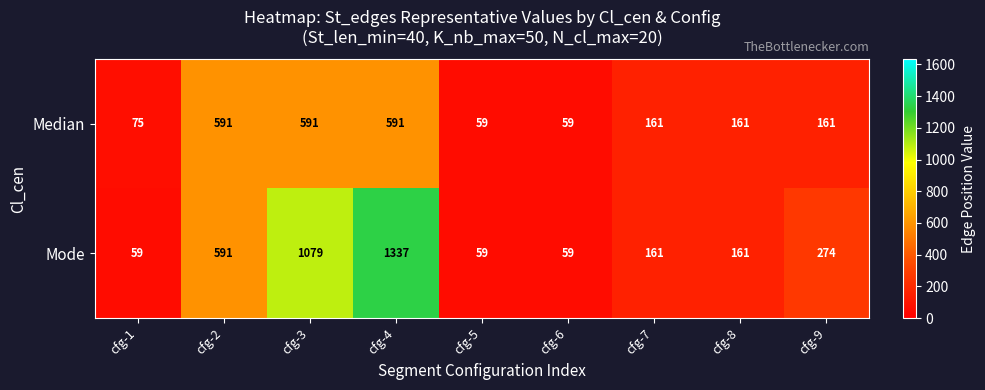

What is the difference between the maximum and second lowest values in the Median series?

532